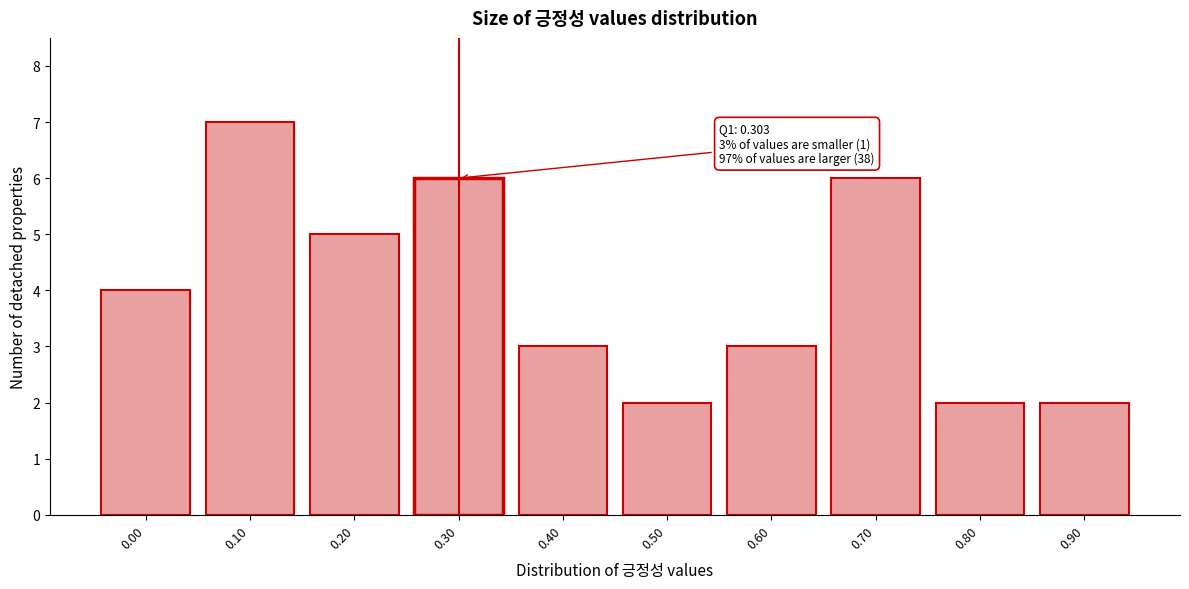

Reading left to right, what are all the values shown in this chart?

0.00=4	0.10=7	0.20=5	0.30=6	0.40=3	0.50=2	0.60=3	0.70=6	0.80=2	0.90=2